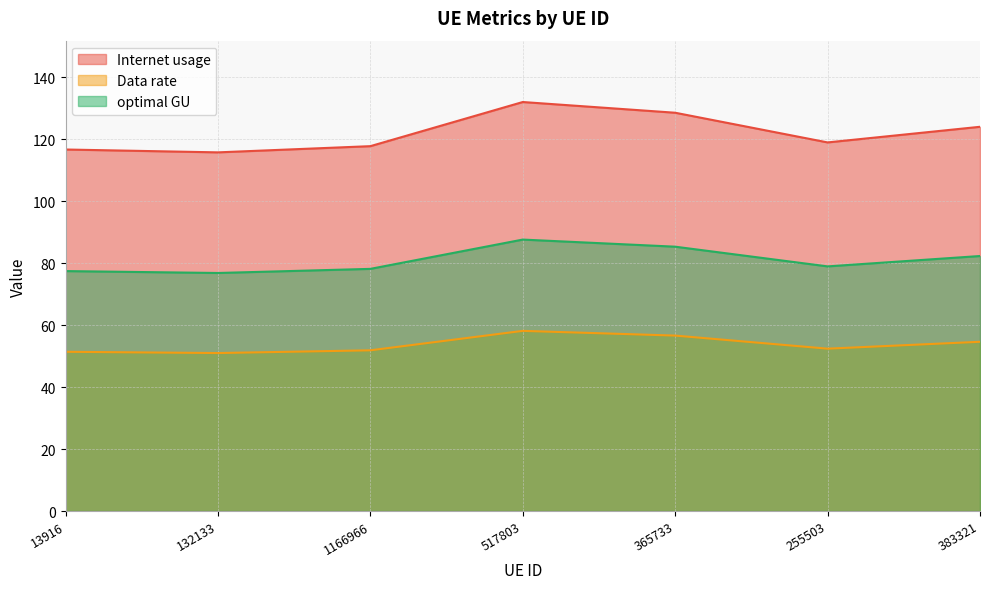

Which series has the largest range (max minus min)?

Internet usage